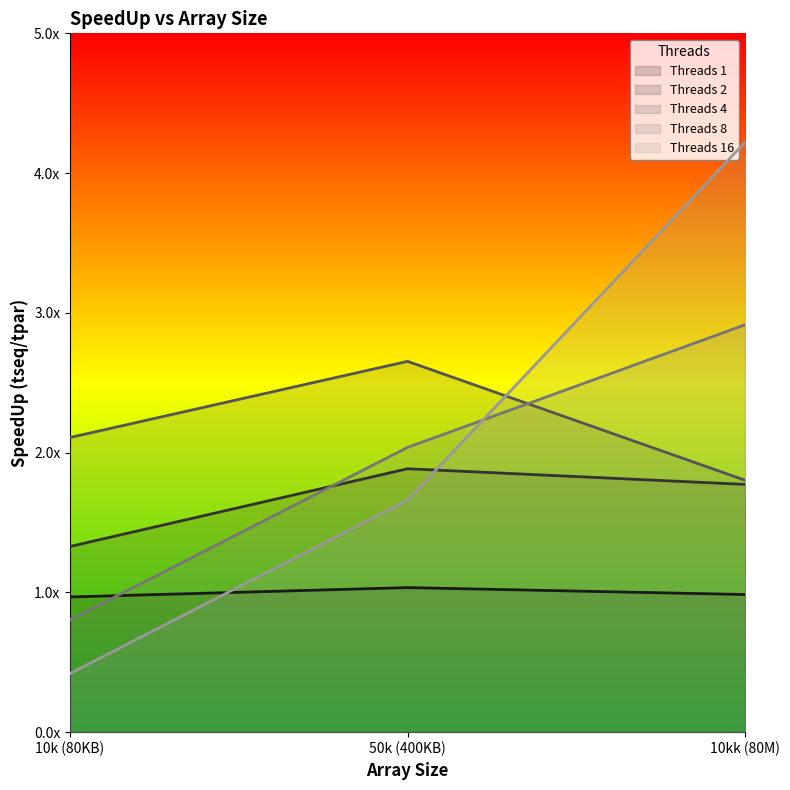

What is the total value across all series at 10k (80KB)?

5.6